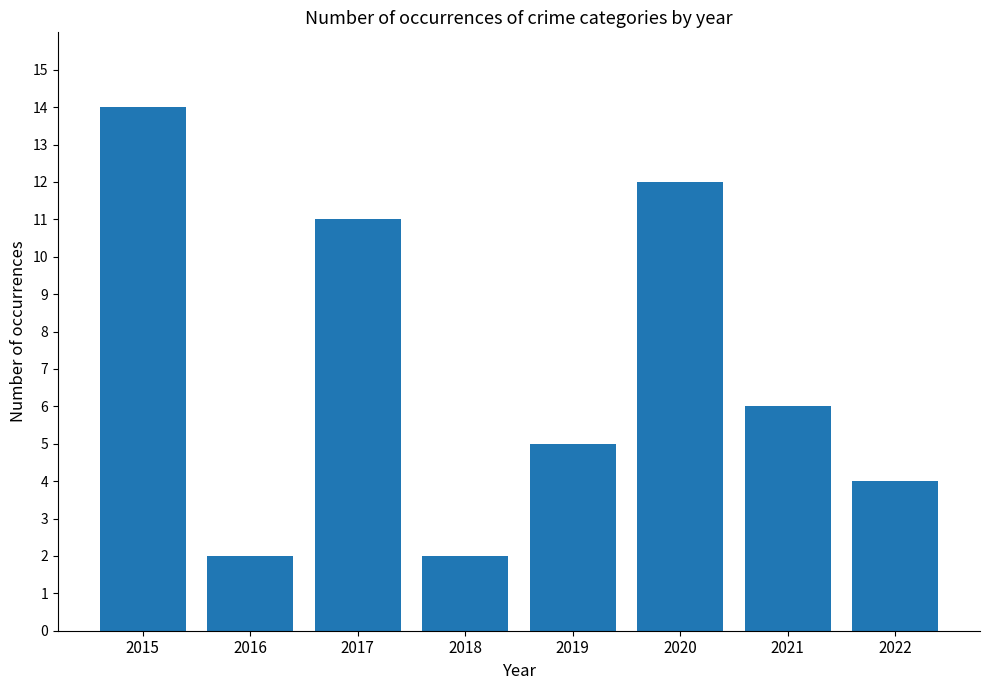

What is the difference between the values at 2021 and 2016?

4